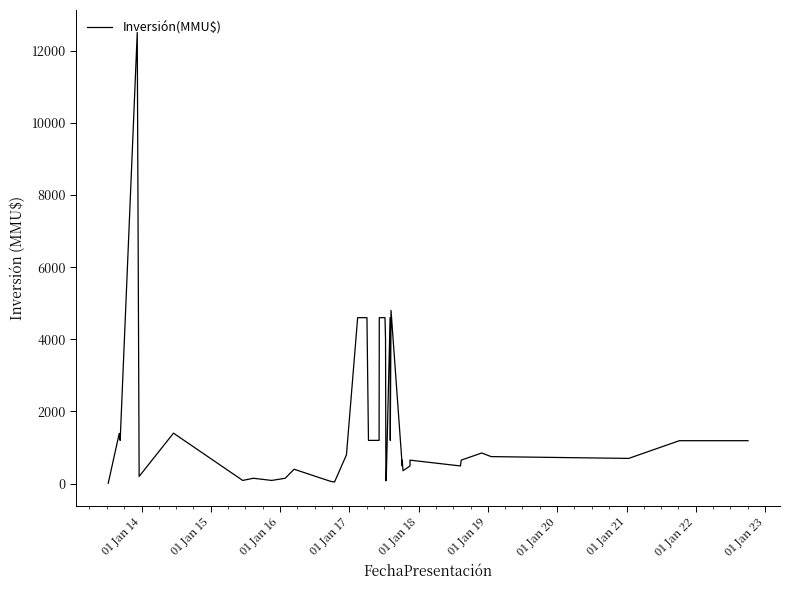

What is the difference between the maximum and minimum values?

12488